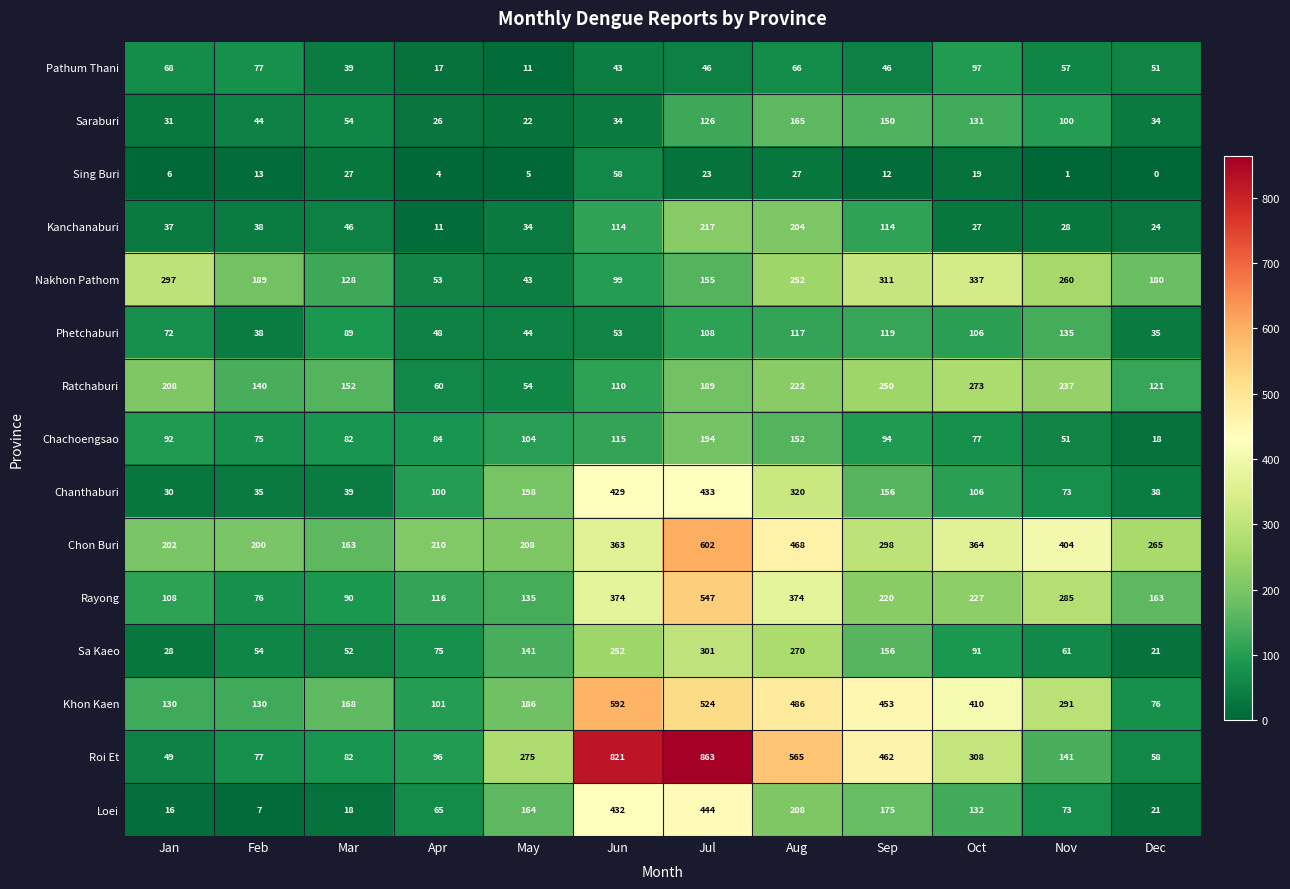

The Saraburi series shows 34 at Dec. True or false?

True